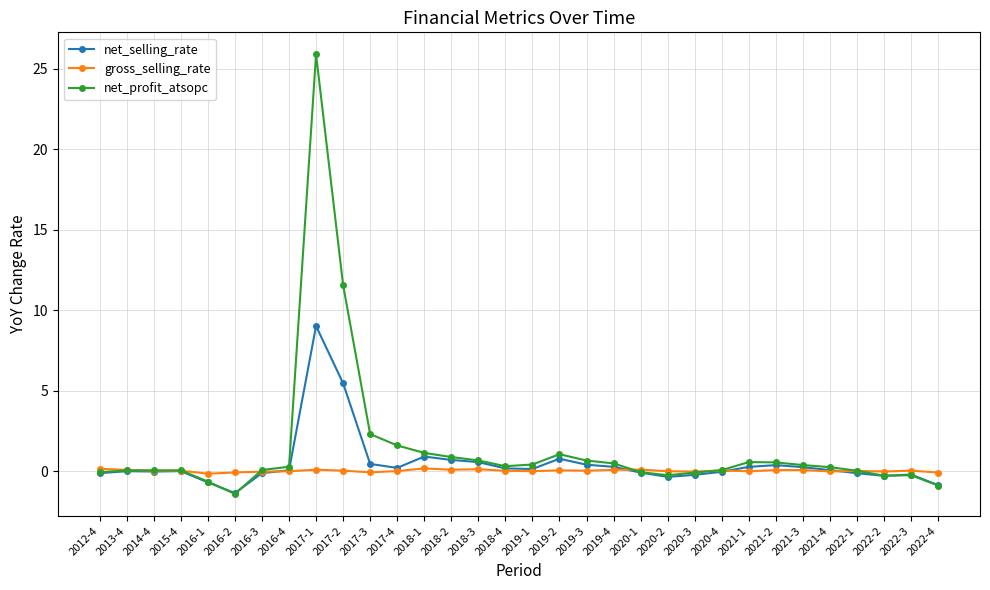

Which series ends up on top after the final intersection of net_profit_atsopc and gross_selling_rate?

gross_selling_rate